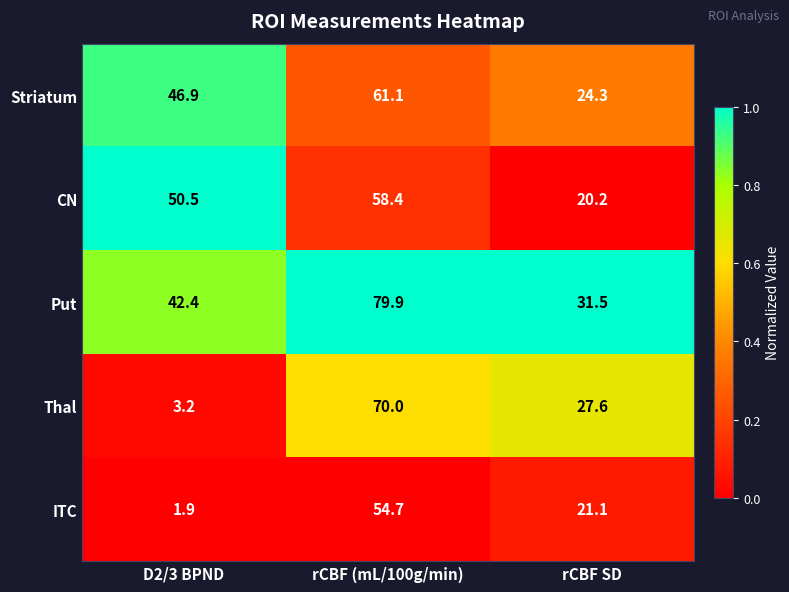

What is the average value of the CN series?

43.0